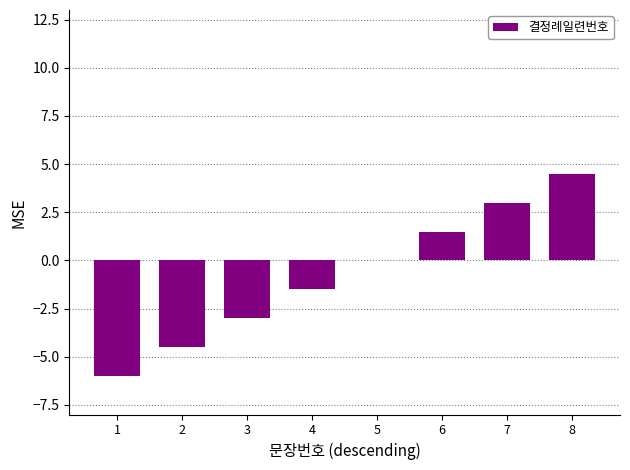

What is the sum of all values?

-6.0